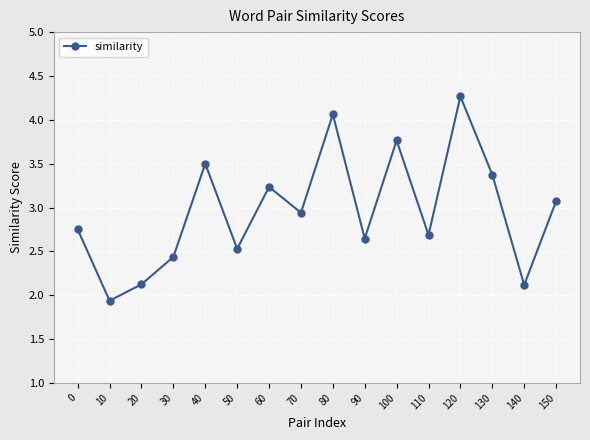

Which category has the highest value across all series?

120